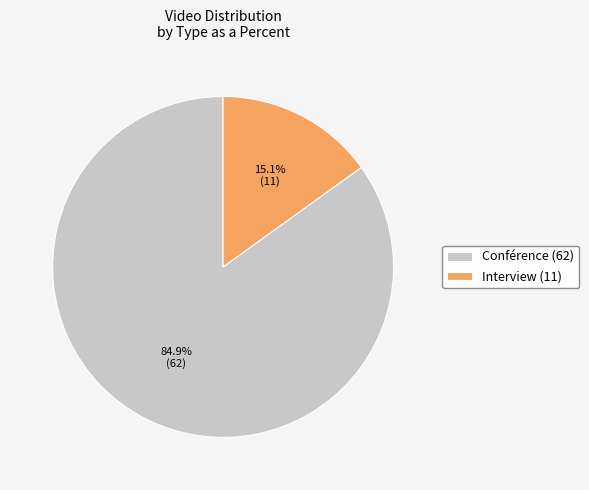

Rank the categories by value from lowest to highest.

Interview, Conférence